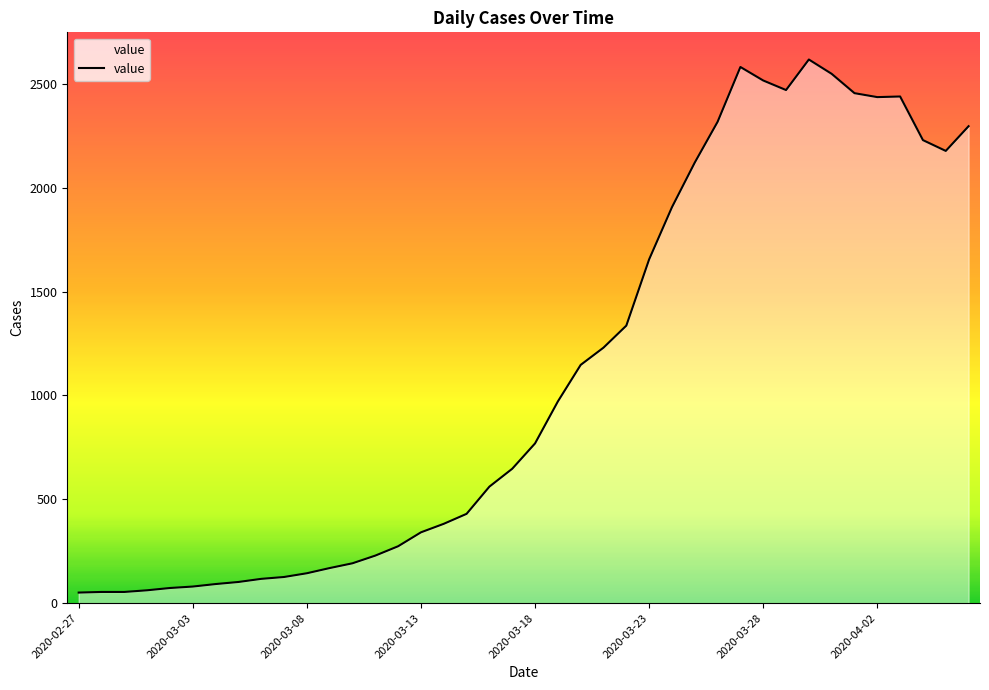

What is the difference between the maximum and minimum values?

2566